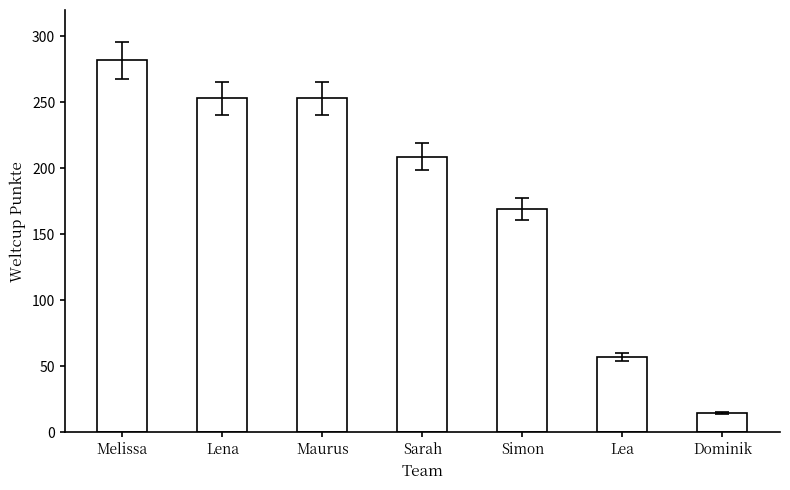

What is the approximate value at Lena, to the nearest 10?

250